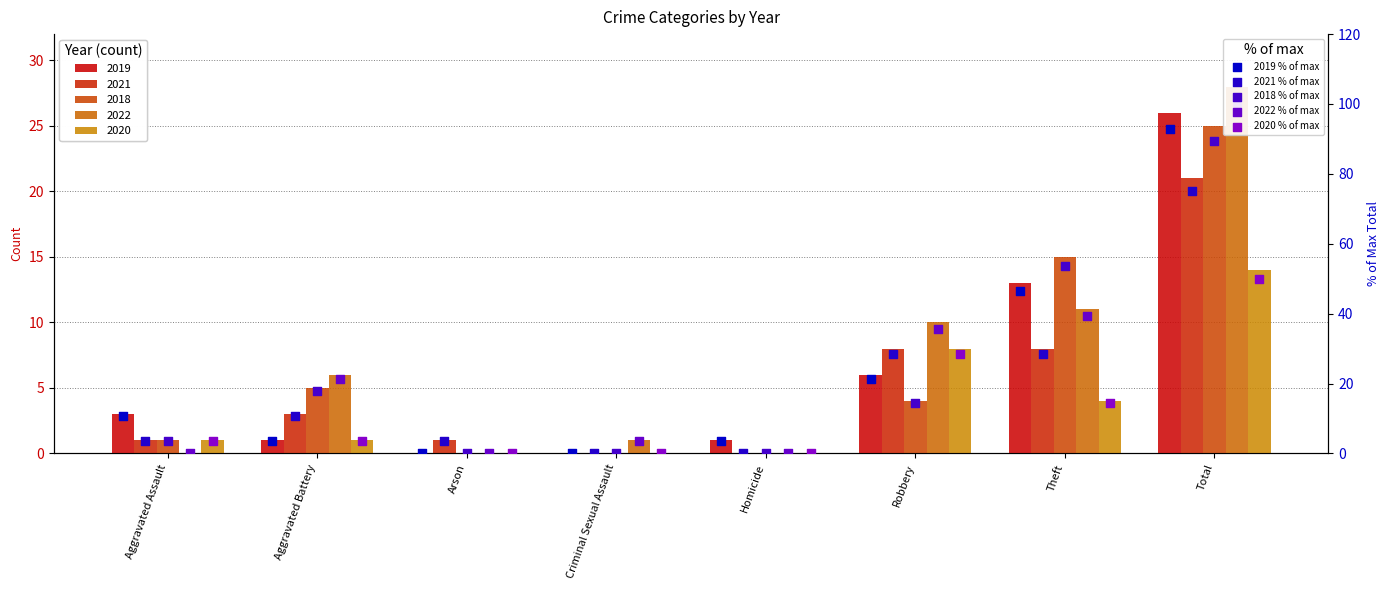

Which series has the largest Y range (max minus min)?

2022 % of max